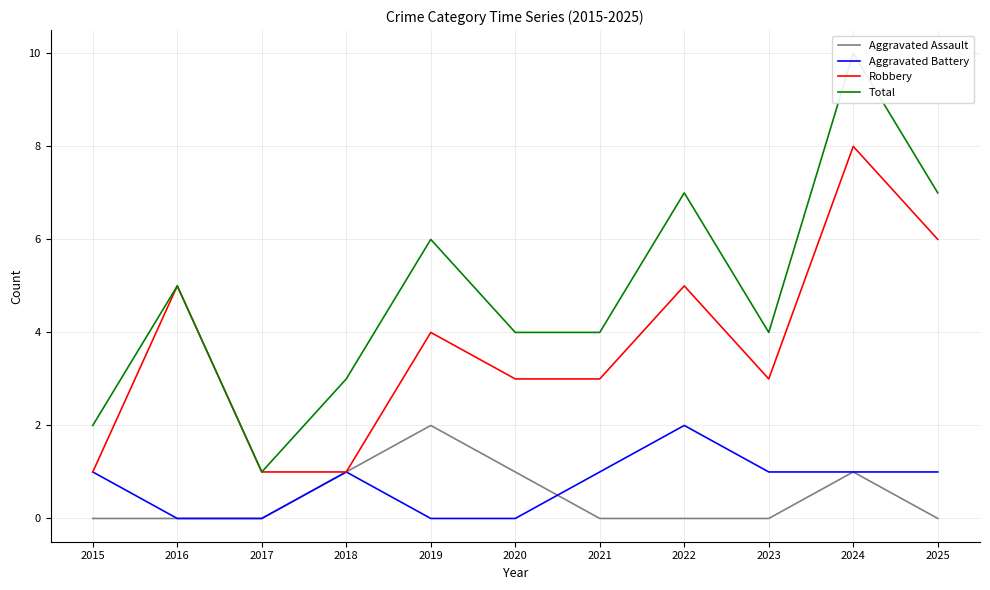

What is the difference between the Total values at 2020 and 2018?

1